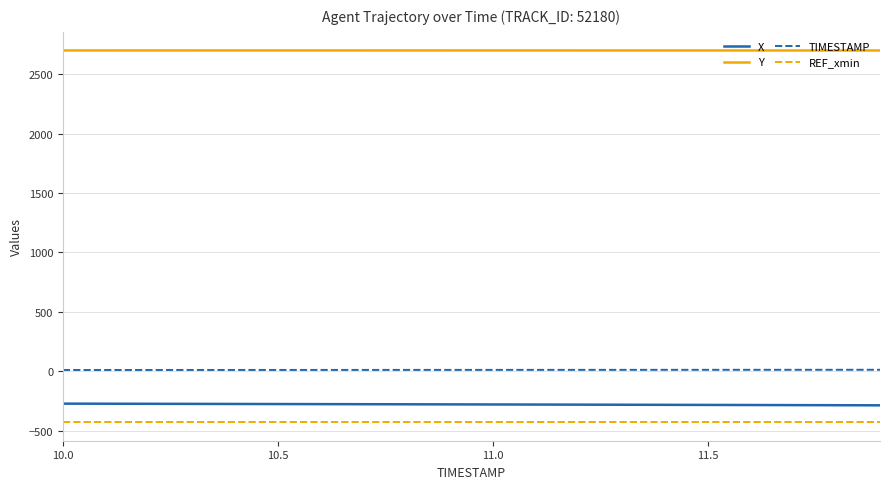

What is the minimum value shown in the chart?

-428.9